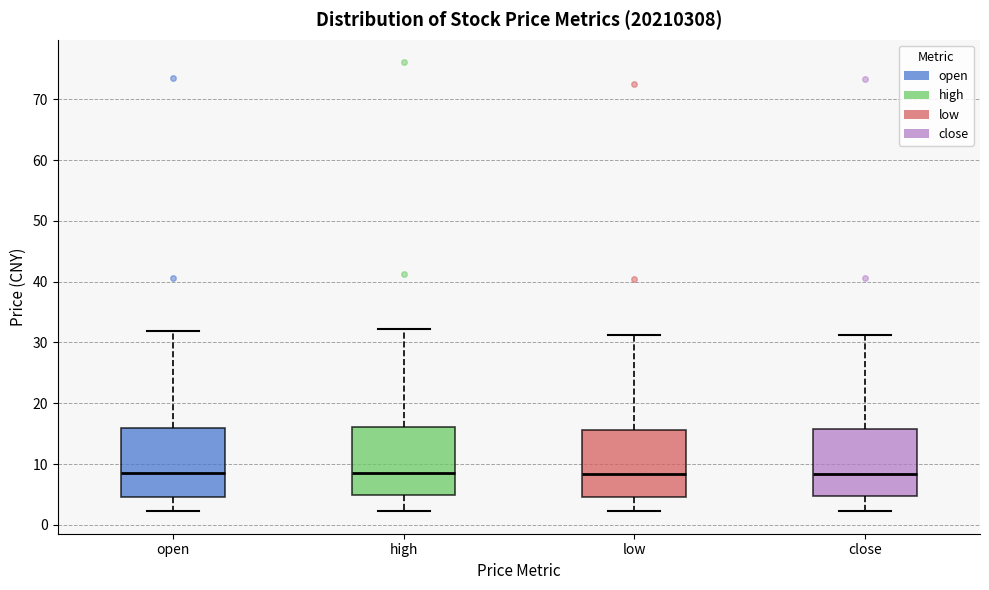

Where is the lower edge of the box for high on the y-axis? The values are not printed on the chart, so give them approximately, as read against the axis.

5